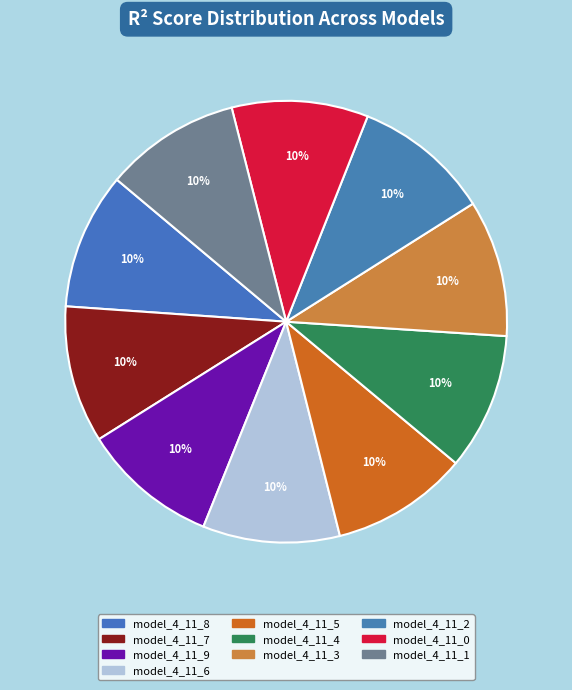

What percentage do model_4_11_2 and model_4_11_7 together represent?

20.0%